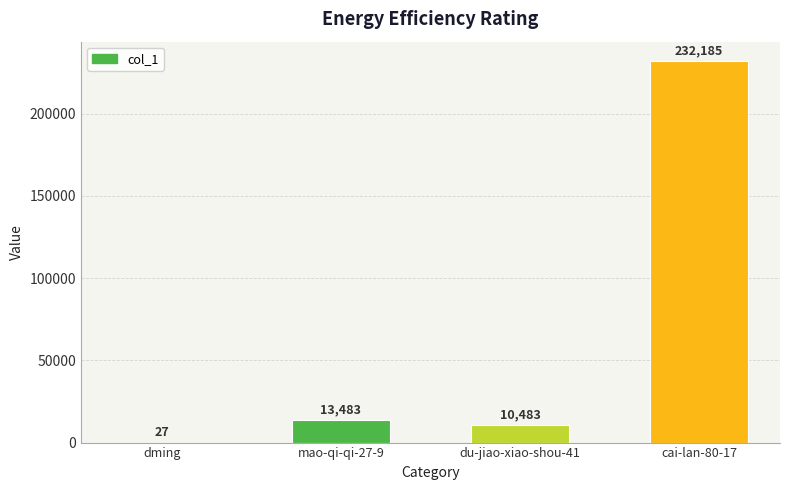

Between dming and du-jiao-xiao-shou-41, which is larger?

du-jiao-xiao-shou-41